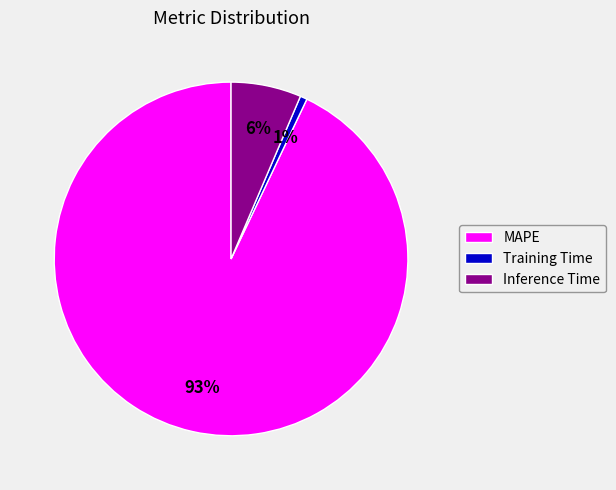

What is the largest slice in the pie chart?

MAPE